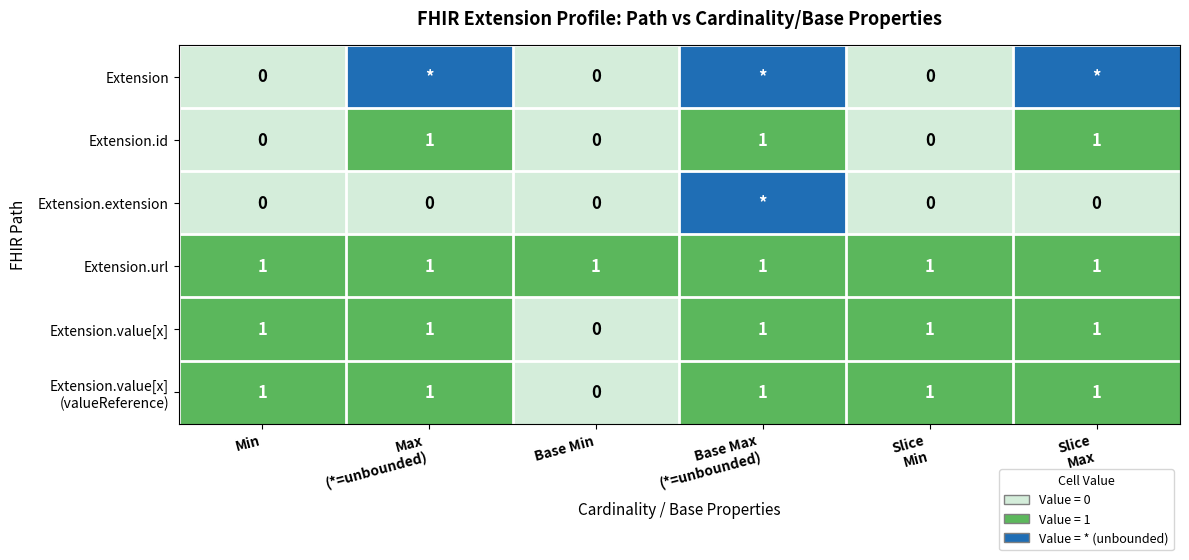

Count the Extension.id values in the range 0 to 1.

6